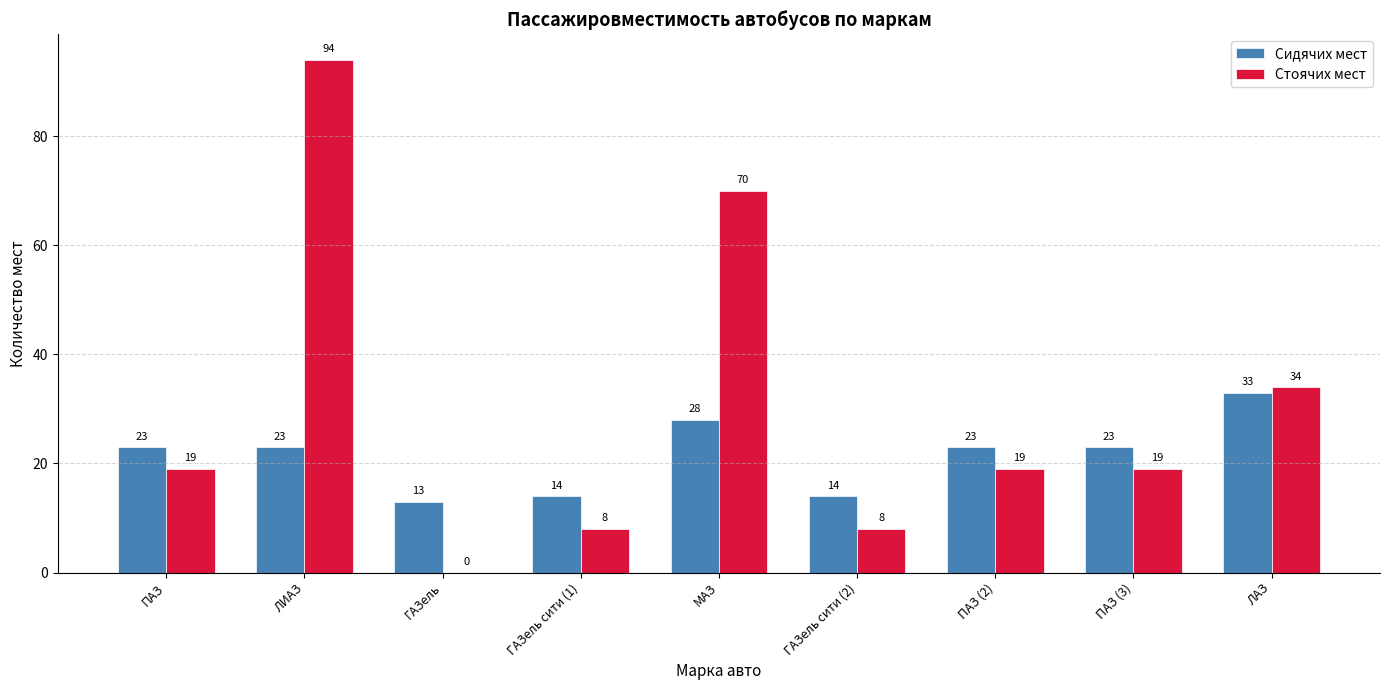

Is it true that Стоячих мест equals 34 at ЛАЗ?

True